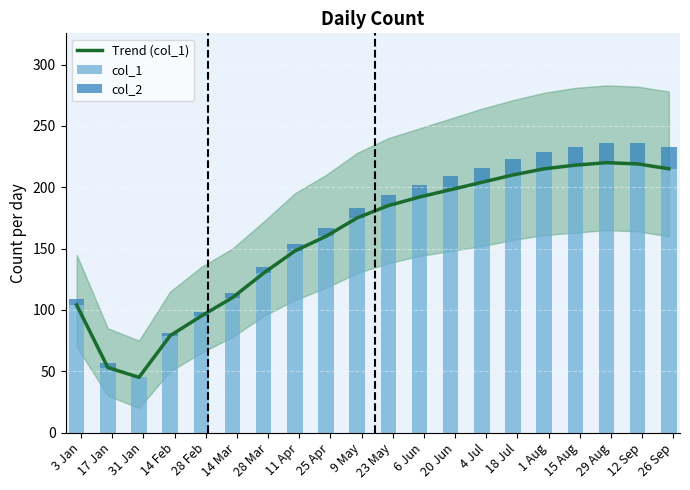

What position from the left is 3 Jan?

1